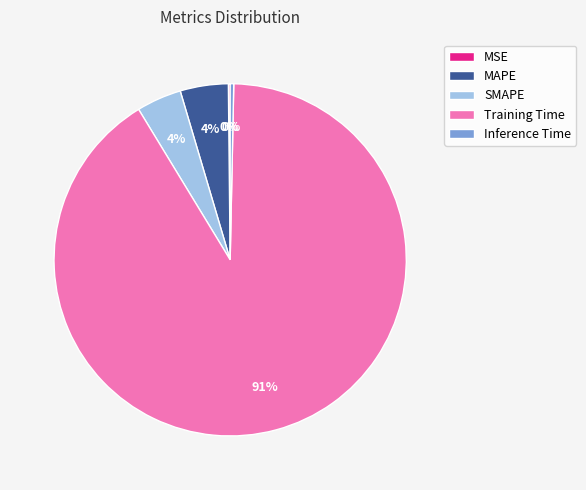

Do MAPE and Training Time together represent more than half of the pie?

Yes